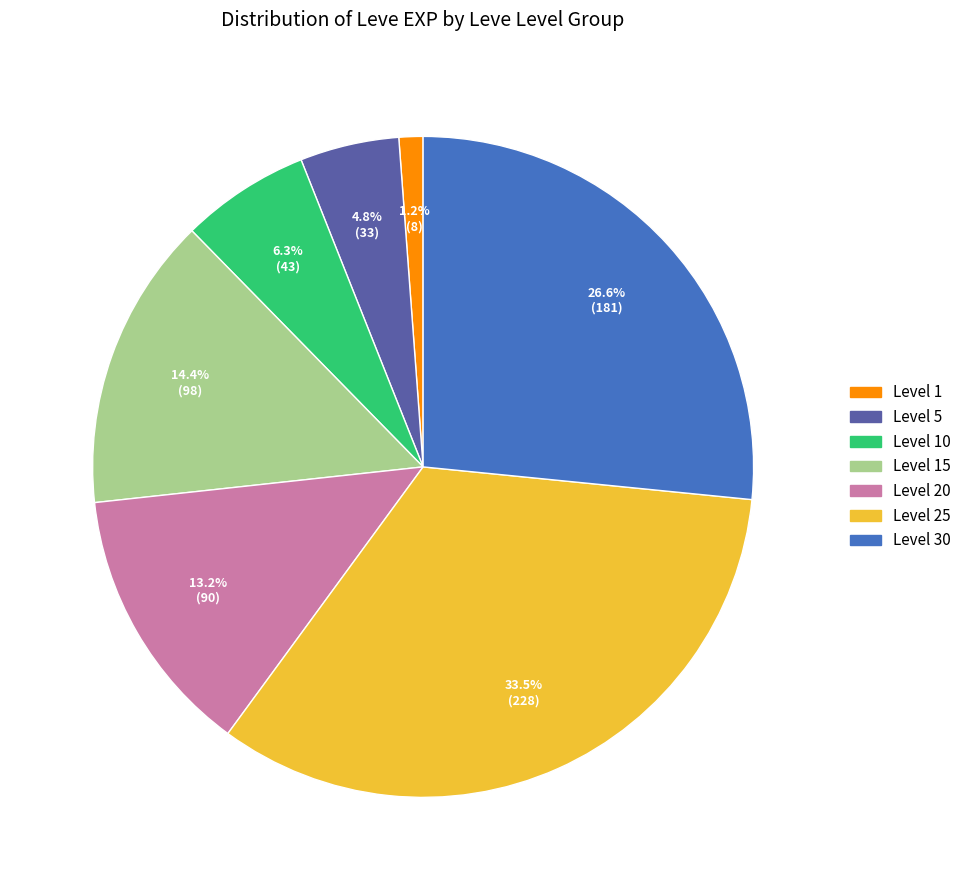

Is there a majority slice in this chart?

No